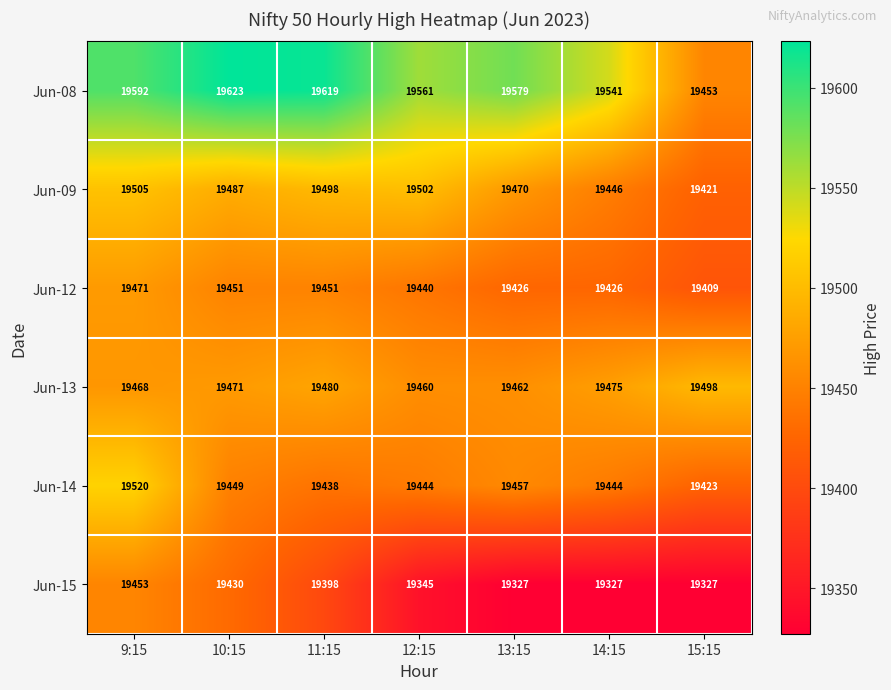

Read the Jun-09 value at 10:15, to the nearest 5.

19485